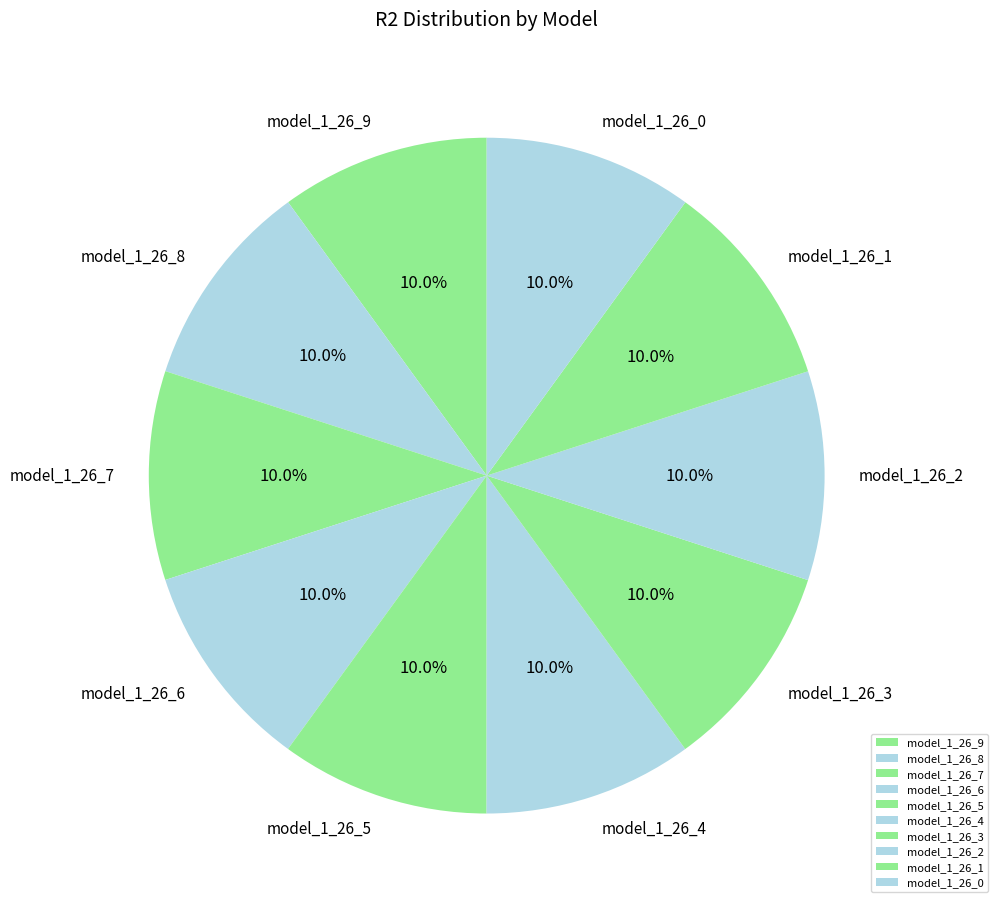

Combined, what portion of the pie is model_1_26_3 and model_1_26_4?

20.0%